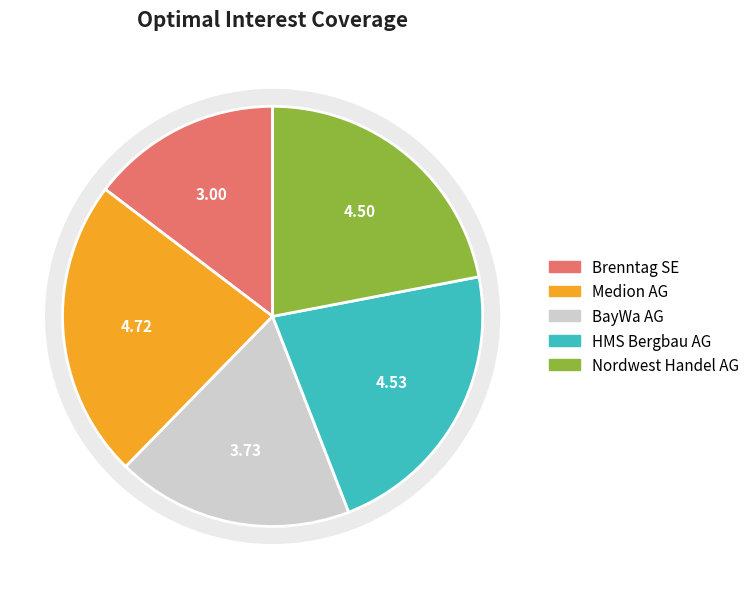

How many segments does this pie chart have?

5